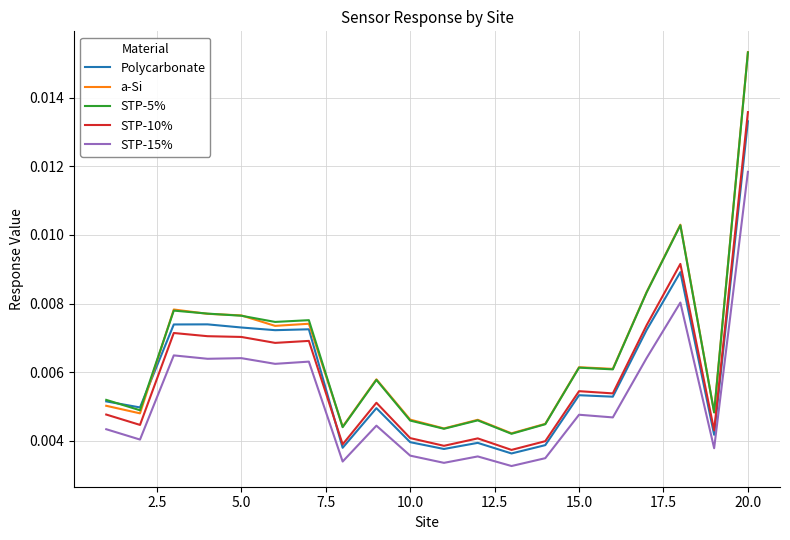

True or false: STP-5% and STP-15% intersect in this chart.

False